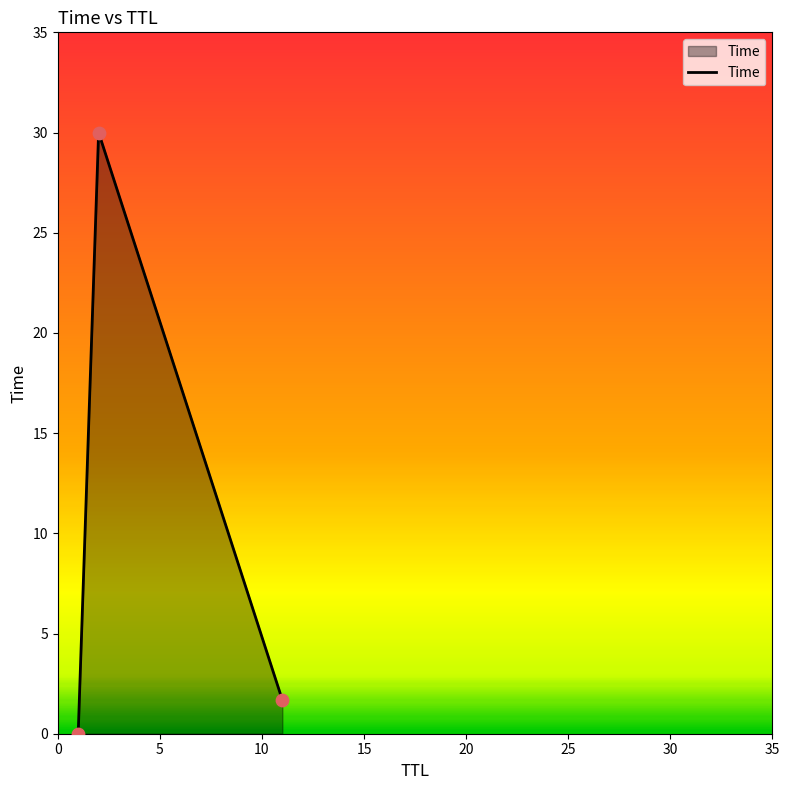

What is the average value?

10.6